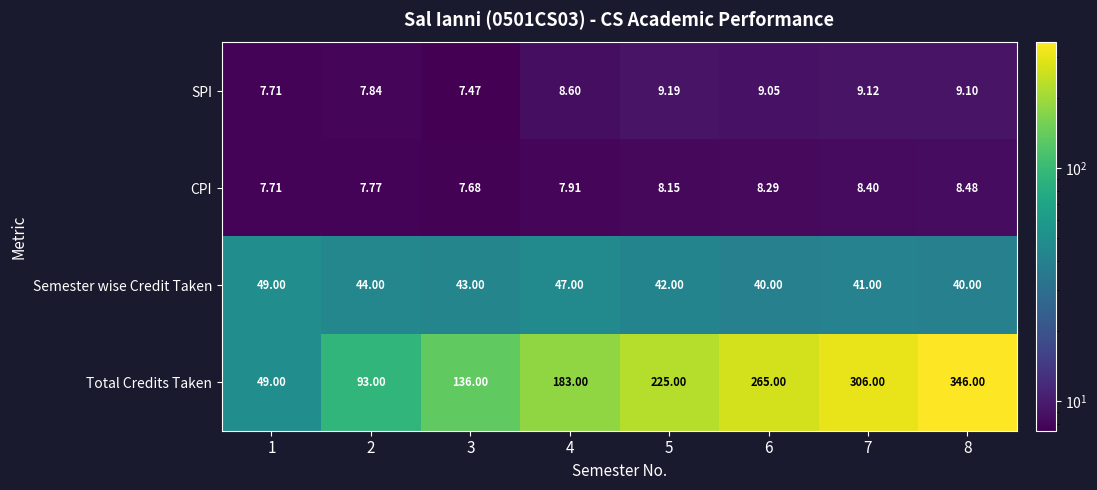

At which category is the sum across all series the highest?

8